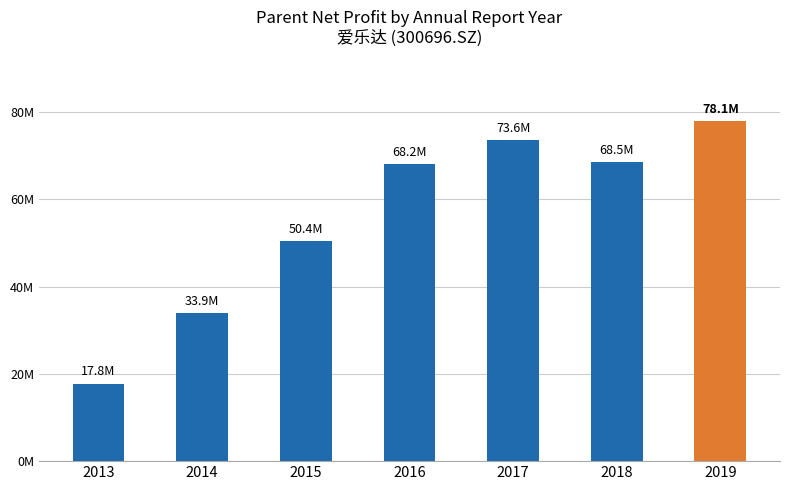

Reading left to right, transcribe all the data shown in this chart.

17792545.3	33853101.5	50394806.9	68183586.6	73636625.6	68479887.8	78051323.5